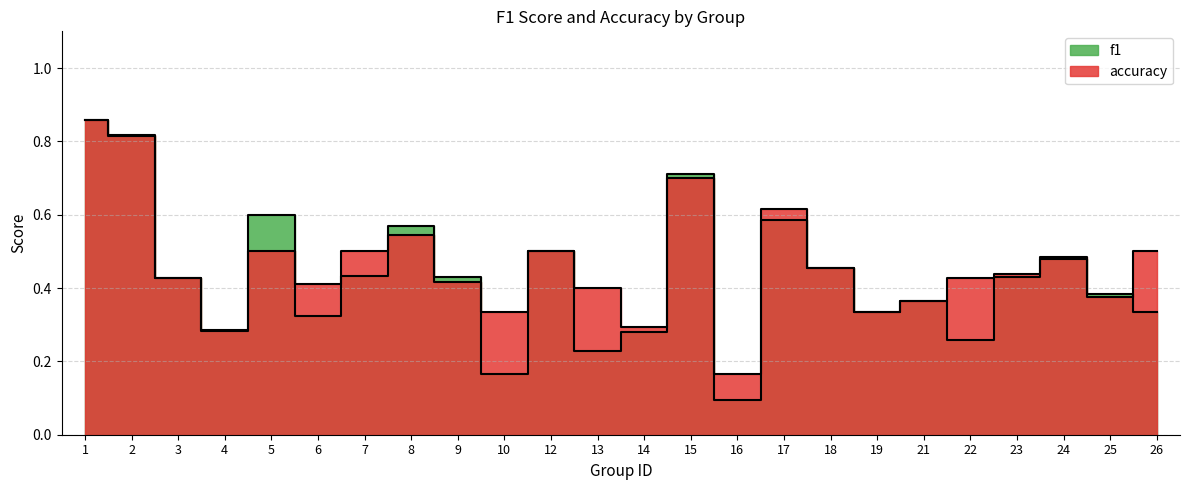

What is the sum of the accuracy values at 24 and 19?

0.8